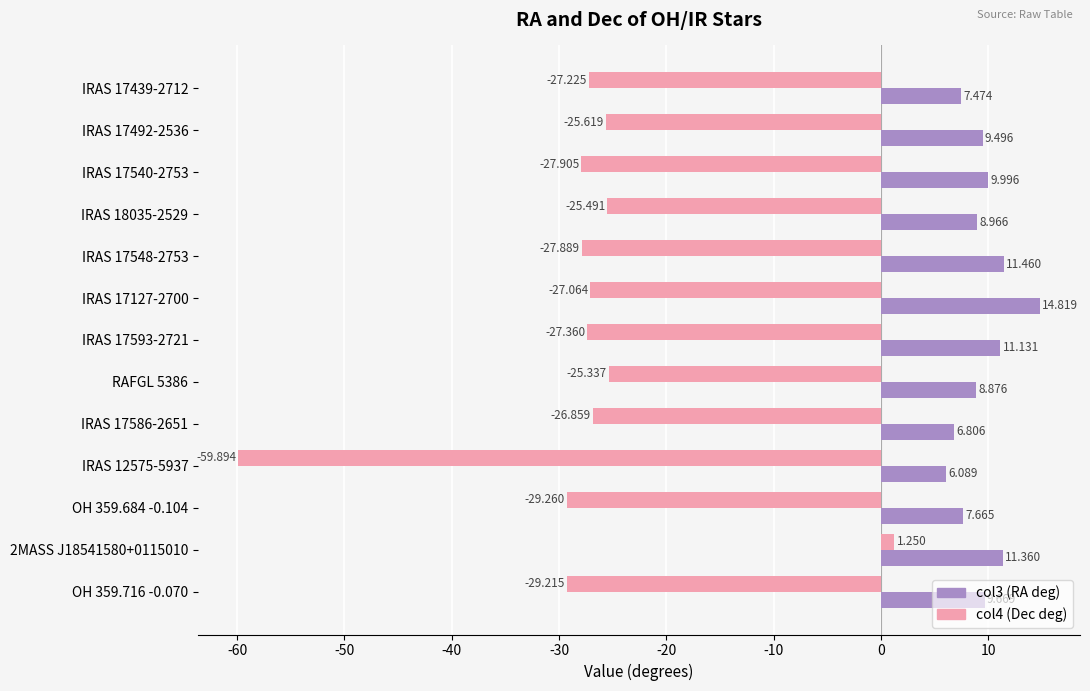

How many negative values does the col4 (Dec deg) series have?

12